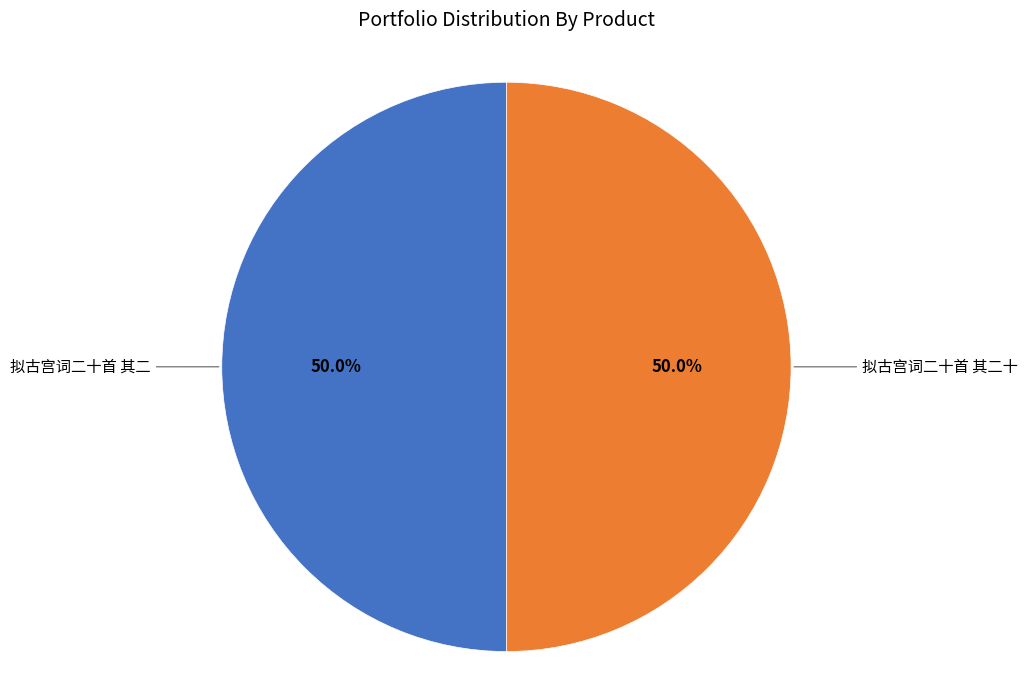

Count the number of slices in the pie.

2